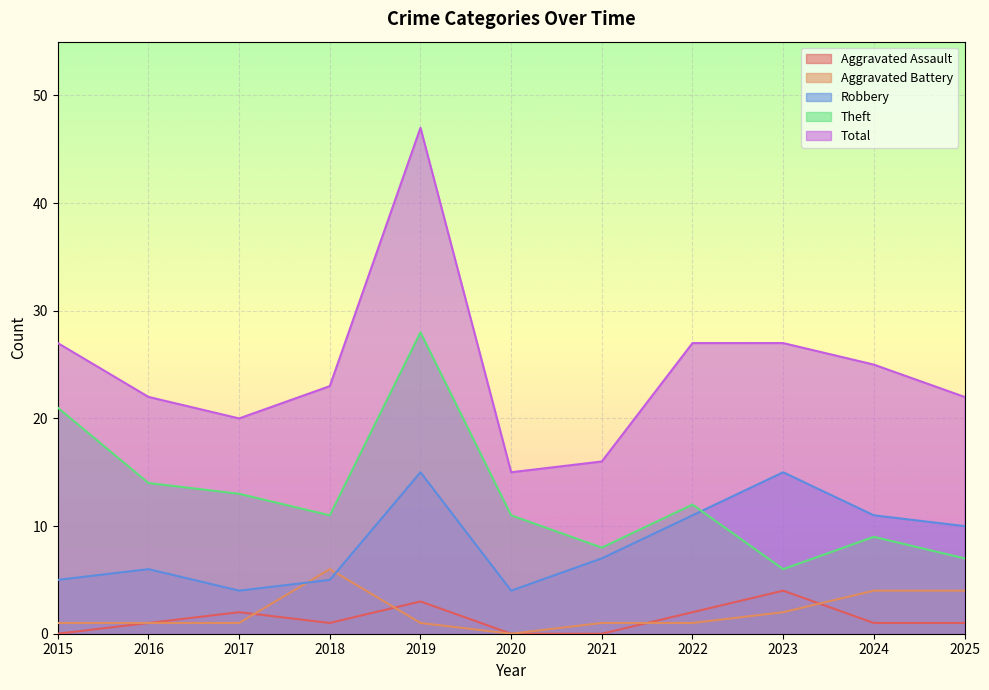

How many categories are shown in the chart?

11